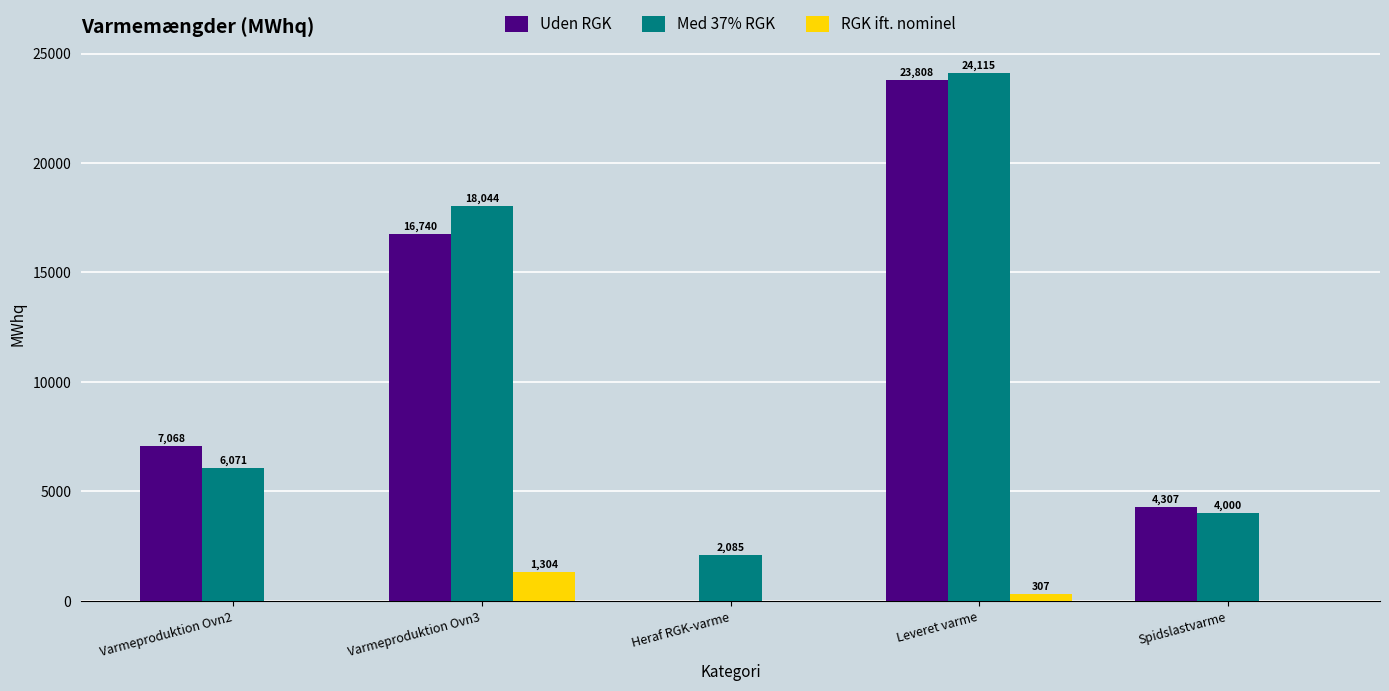

What is the average value of the RGK ift. nominel series?

322.1